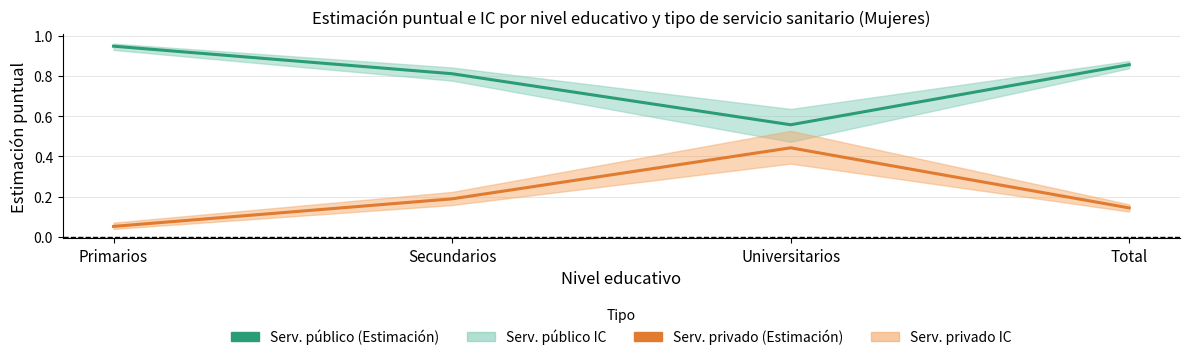

True or false: Serv. público (Estimación) and Serv. privado (Estimación) cross at least once.

False